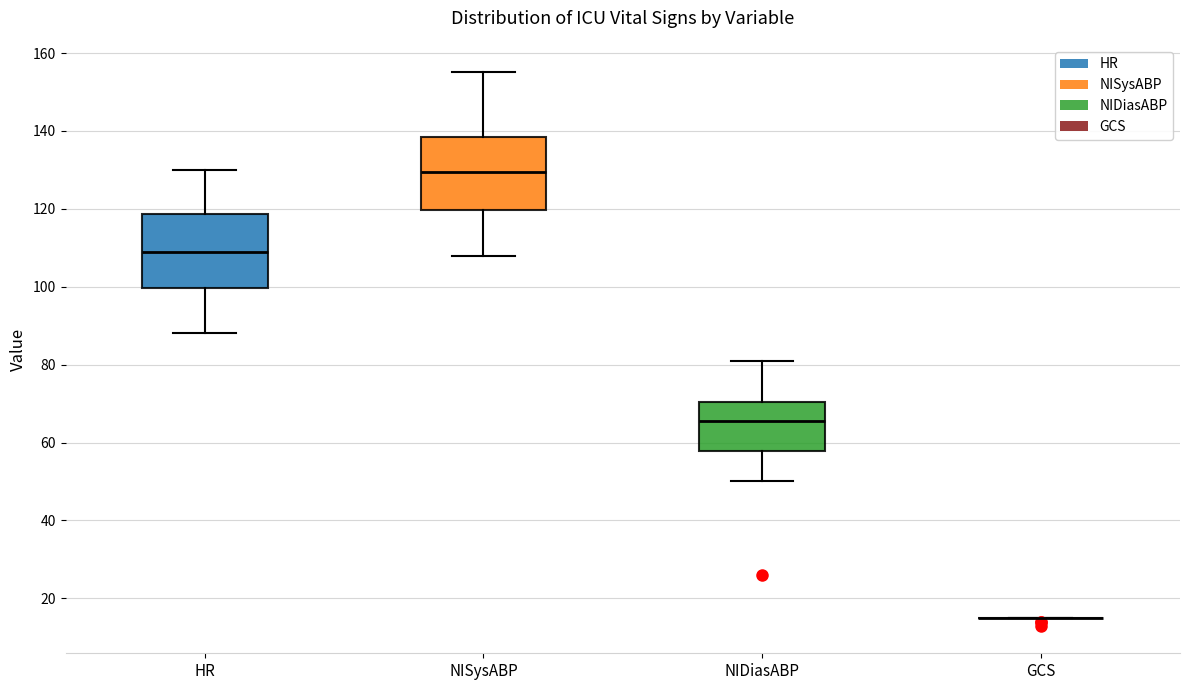

Reading left to right, read every box against the y-axis: the position of its median line, the range the box covers, and the ends of its whiskers. The values are not printed on the chart, so give them approximately, as read against the axis.

HR: median 110, box 100 to 118, whiskers 88 to 130
NISysABP: median 130, box 120 to 138, whiskers 108 to 156
NIDiasABP: median 66, box 58 to 70, whiskers 50 to 82
GCS: box collapsed to a line at 16, whiskers 16 to 16